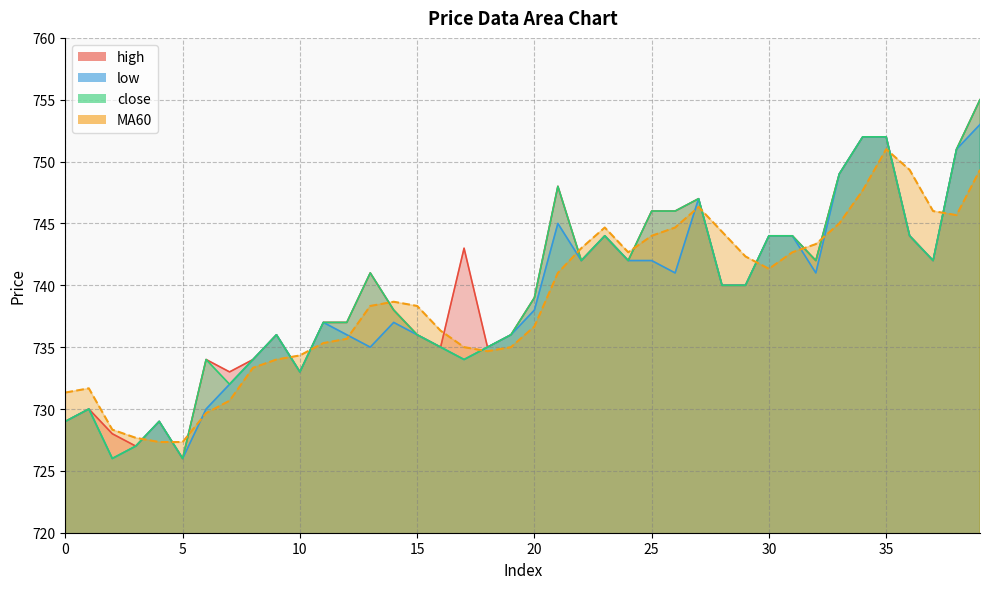

Reading left to right, transcribe all the data shown in this chart.

high: 729.0	730.0	728.0	727.0	729.0	726.0	734.0	733.0	734.0	736.0	733.0	737.0	737.0	741.0	738.0	736.0	735.0	743.0	735.0	736.0	739.0	748.0	742.0	744.0	742.0	746.0	746.0	747.0	740.0	740.0	744.0	744.0	742.0	749.0	752.0	752.0	744.0	742.0	751.0	755.0
low: 729.0	730.0	726.0	727.0	729.0	726.0	730.0	732.0	734.0	736.0	733.0	737.0	736.0	735.0	737.0	736.0	735.0	734.0	735.0	736.0	738.0	745.0	742.0	744.0	742.0	742.0	741.0	747.0	740.0	740.0	744.0	744.0	741.0	749.0	752.0	752.0	744.0	742.0	751.0	753.0
close: 729.0	730.0	726.0	727.0	729.0	726.0	734.0	732.0	734.0	736.0	733.0	737.0	737.0	741.0	738.0	736.0	735.0	734.0	735.0	736.0	739.0	748.0	742.0	744.0	742.0	746.0	746.0	747.0	740.0	740.0	744.0	744.0	742.0	749.0	752.0	752.0	744.0	742.0	751.0	755.0
MA60: 731.3	731.7	728.3	727.7	727.3	727.3	729.7	730.7	733.3	734.0	734.3	735.3	735.7	738.3	738.7	738.3	736.3	735.0	734.7	735.0	736.7	741.0	743.0	744.7	742.7	744.0	744.7	746.3	744.3	742.3	741.3	742.7	743.3	745.0	747.7	751.0	749.3	746.0	745.7	749.3